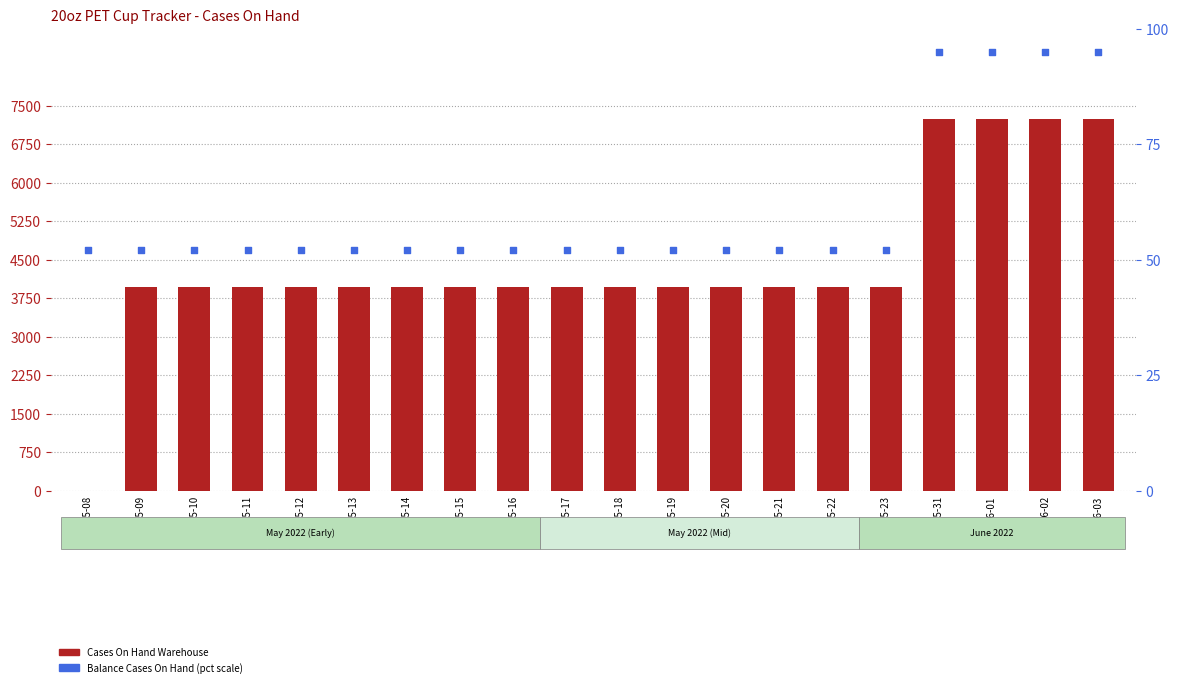

At how many categories does at least one series exceed 4748?

4